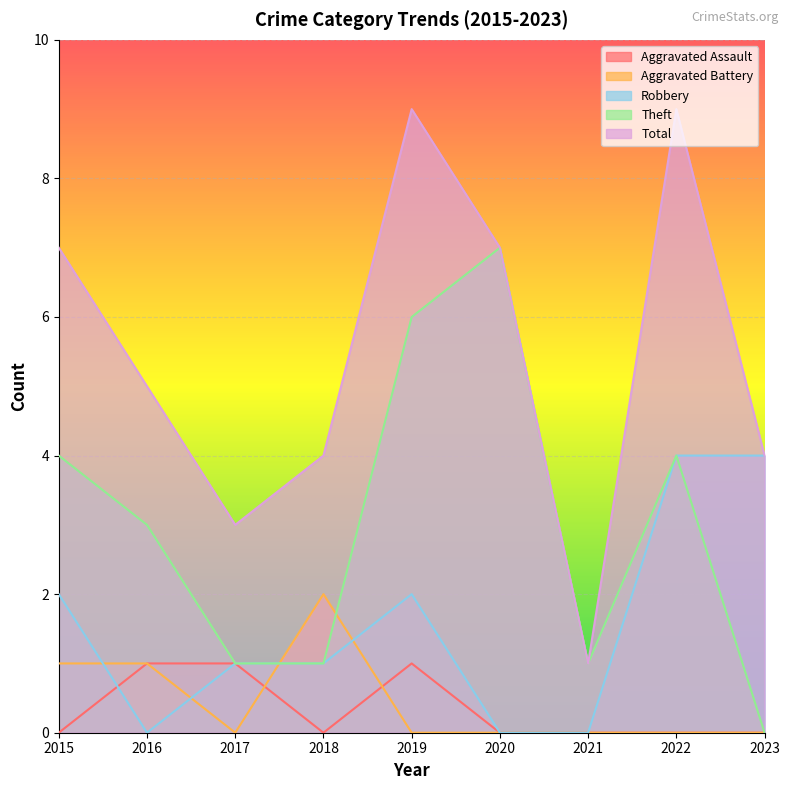

At how many categories does at least one series exceed 3?

7